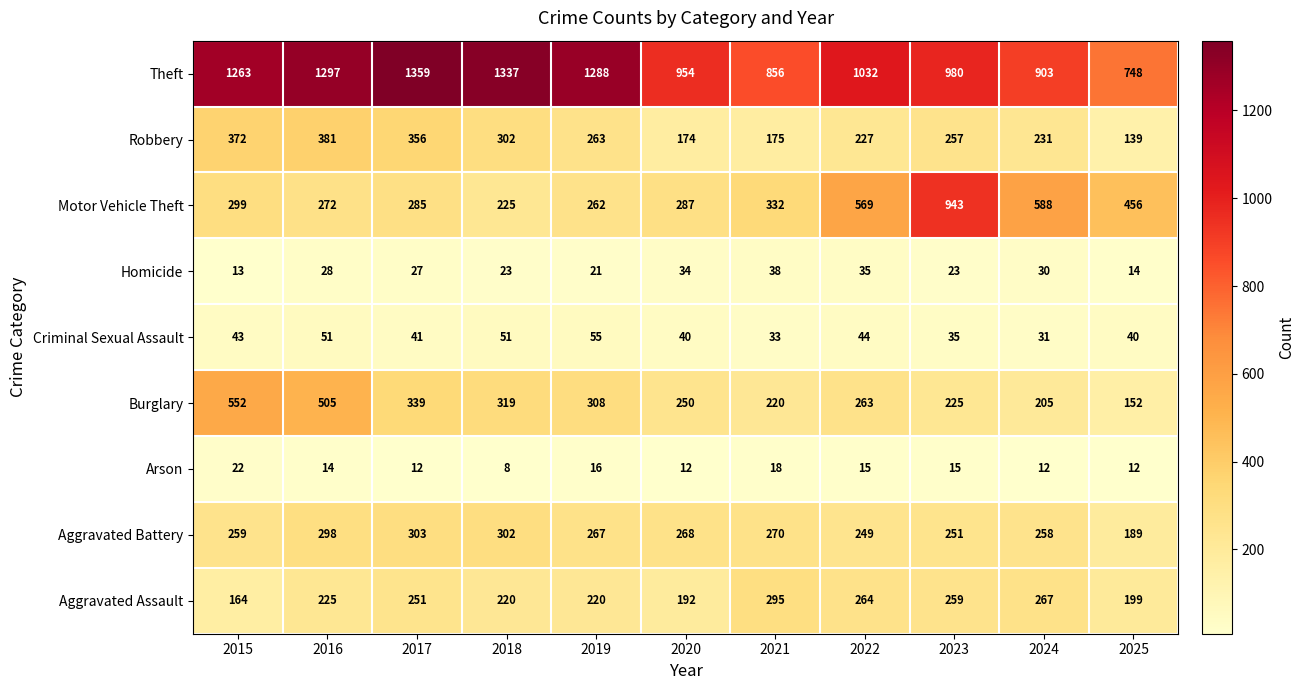

Is it true that Criminal Sexual Assault equals 55 at 2019?

True